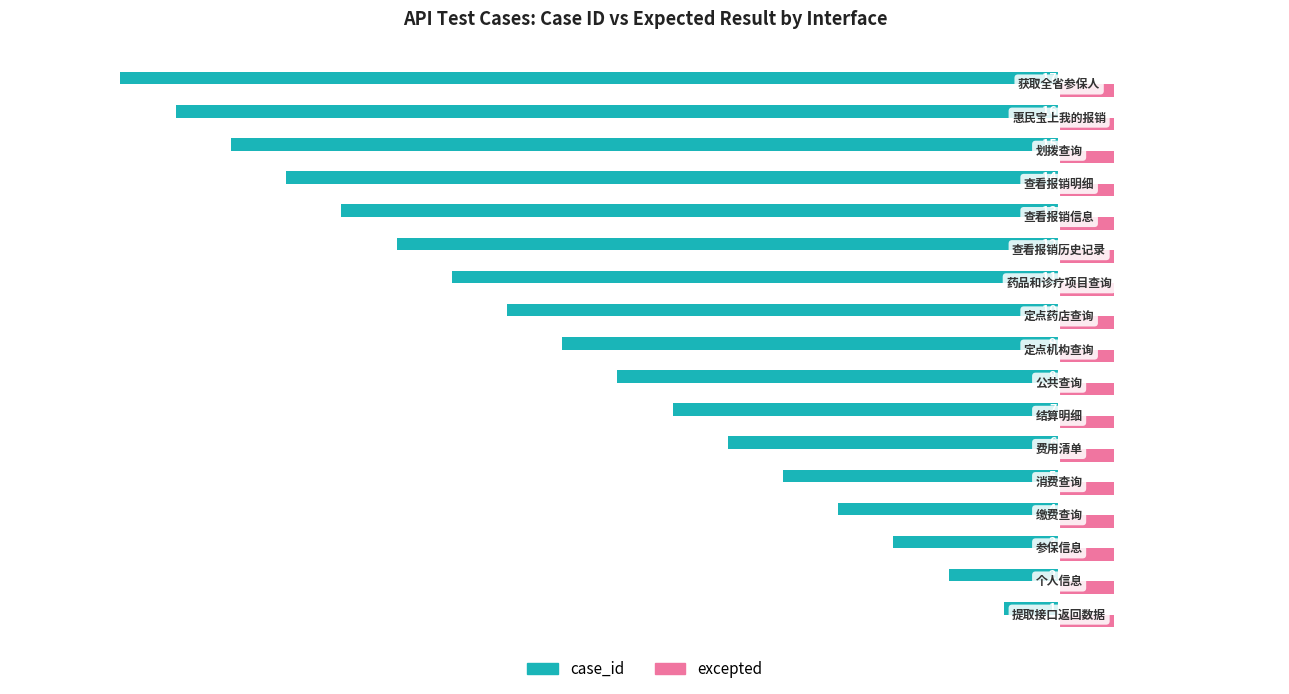

Which series has the largest total across all categories?

excepted